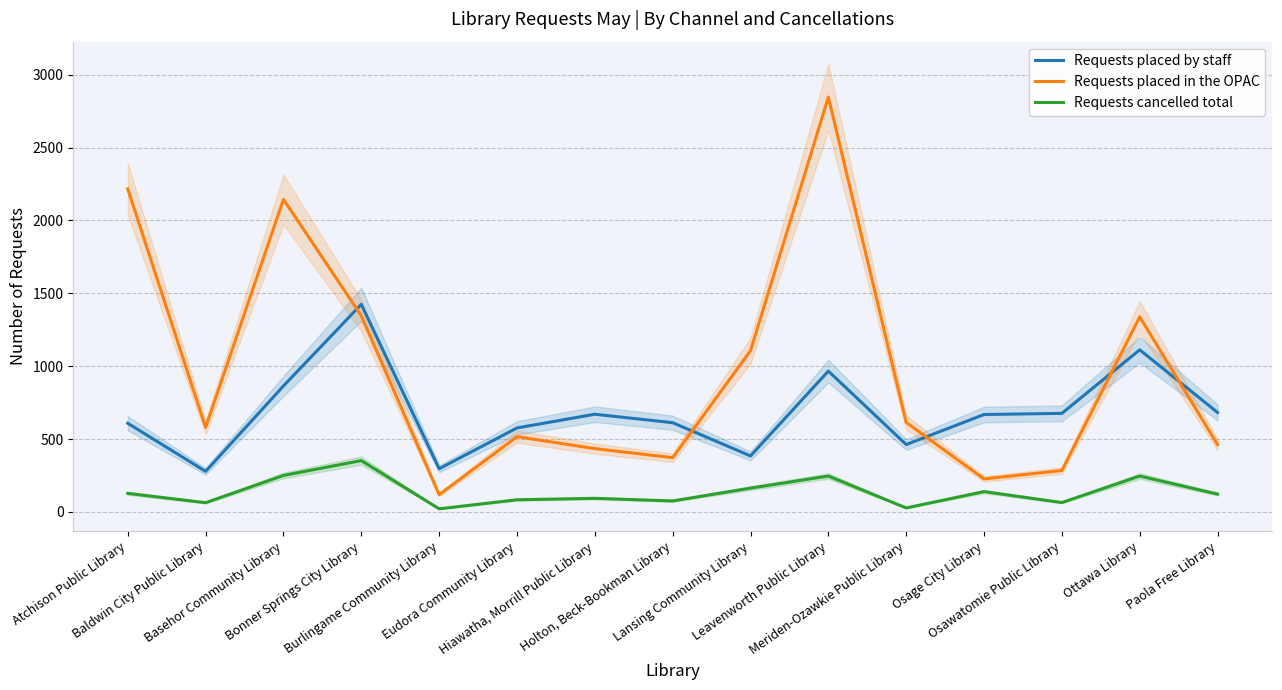

What is the minimum value shown in the chart?

21